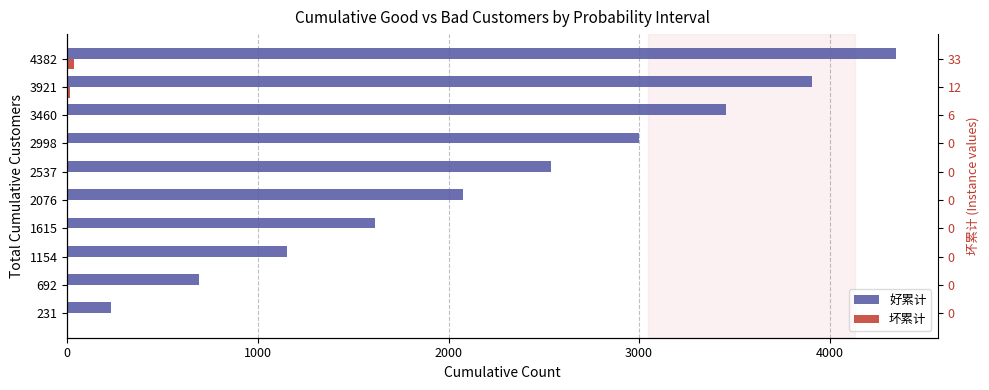

List the series in order of their peak value, highest first.

好累计, 坏累计